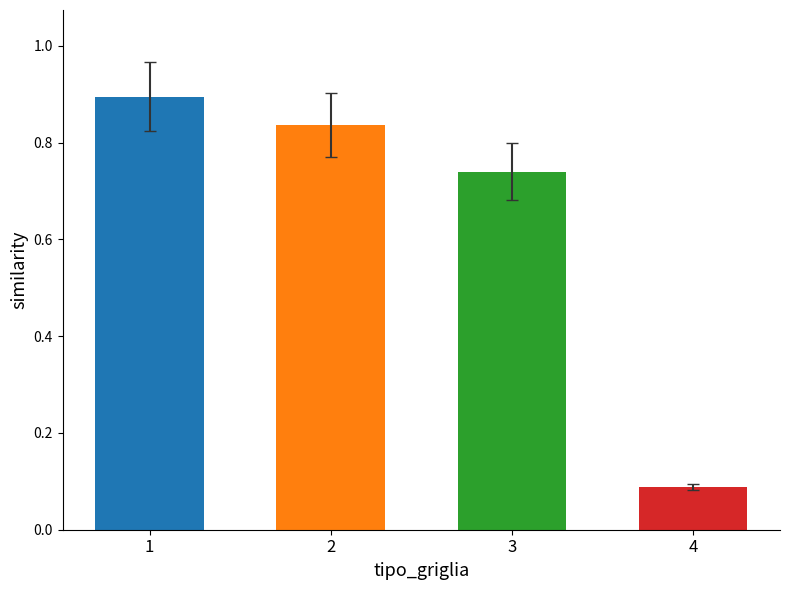

Rank the categories by value from lowest to highest.

4, 3, 2, 1